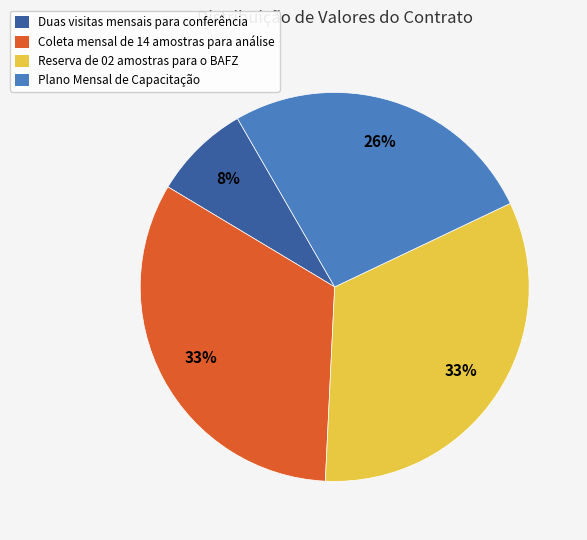

To the nearest percent, what is the difference between the Reserva de 02 amostras para o BAFZ and Duas visitas mensais para conferência slice percentages?

25%